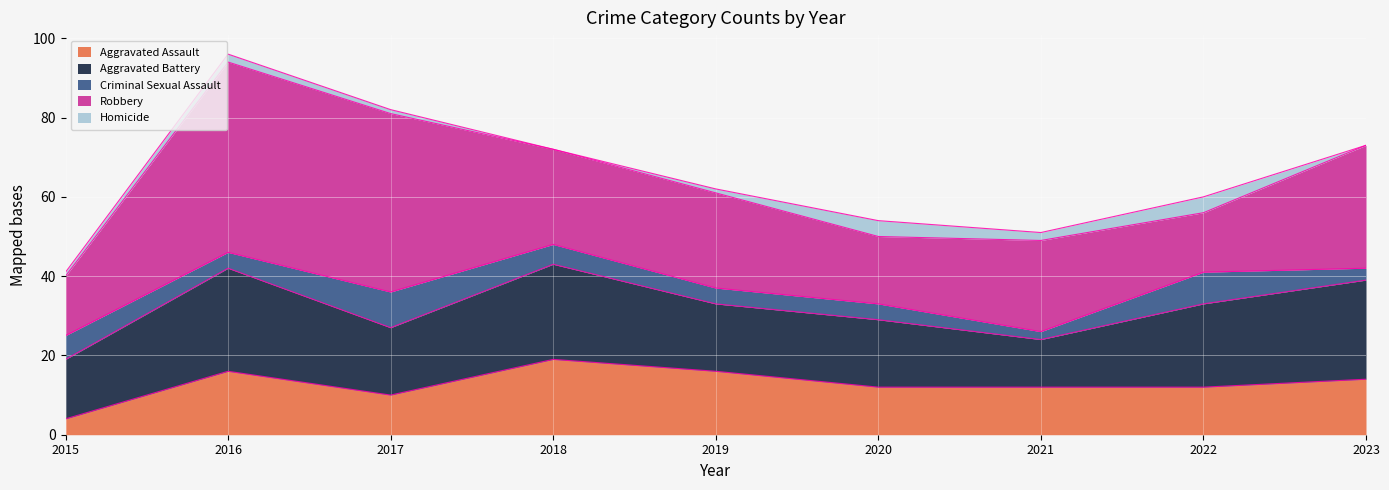

The Aggravated Battery series shows 25 at 2023. True or false?

True